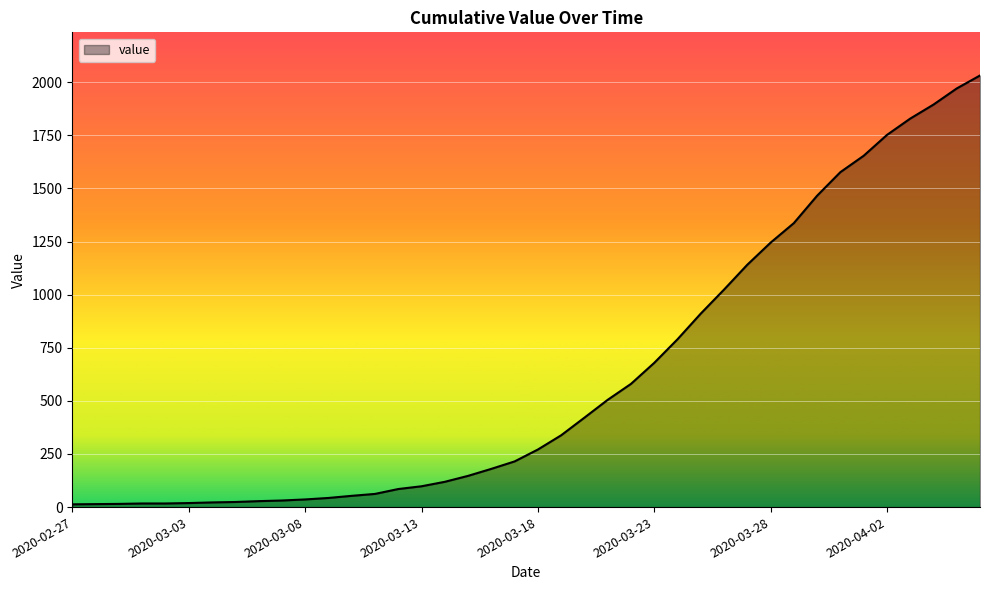

What is the greatest value displayed?

2032